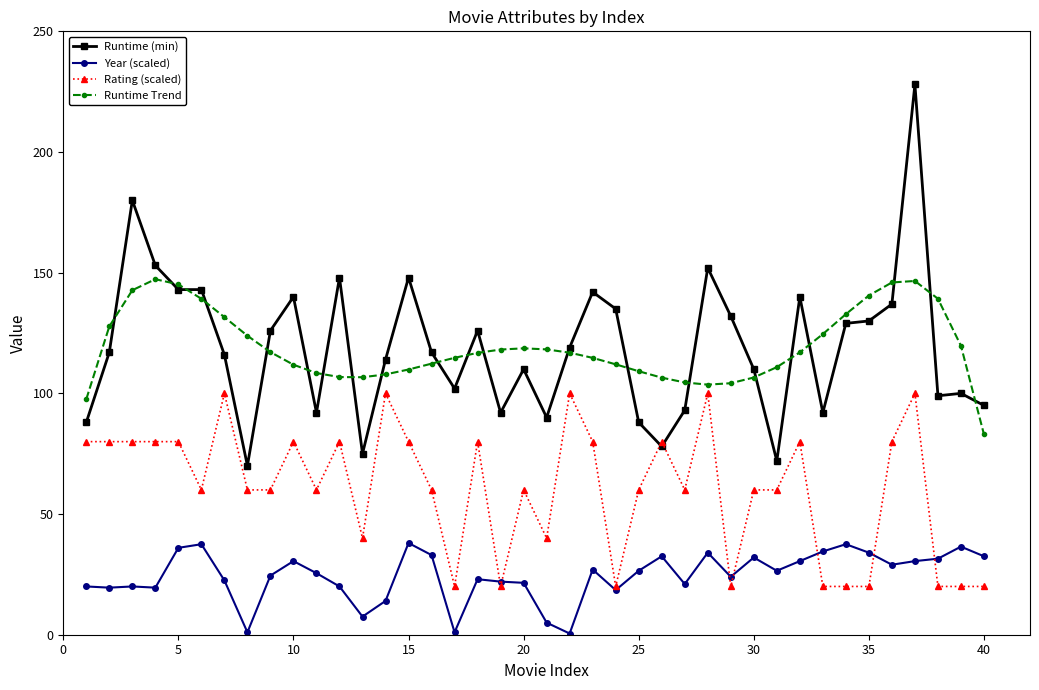

What is the minimum value shown in the chart?

0.5